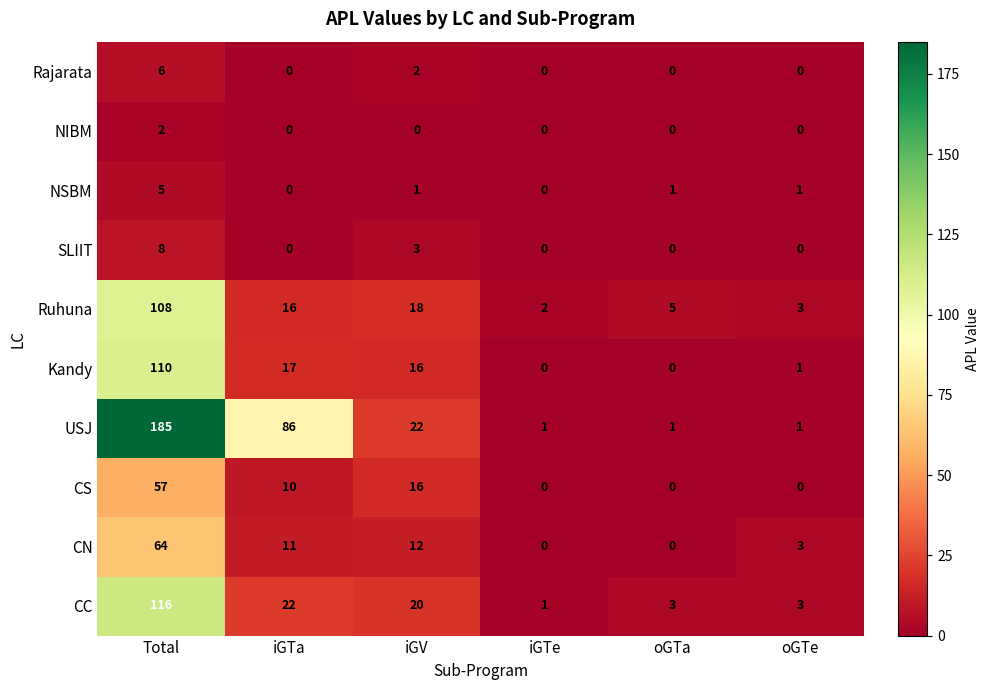

Which series changed the most between Total and oGTa?

USJ